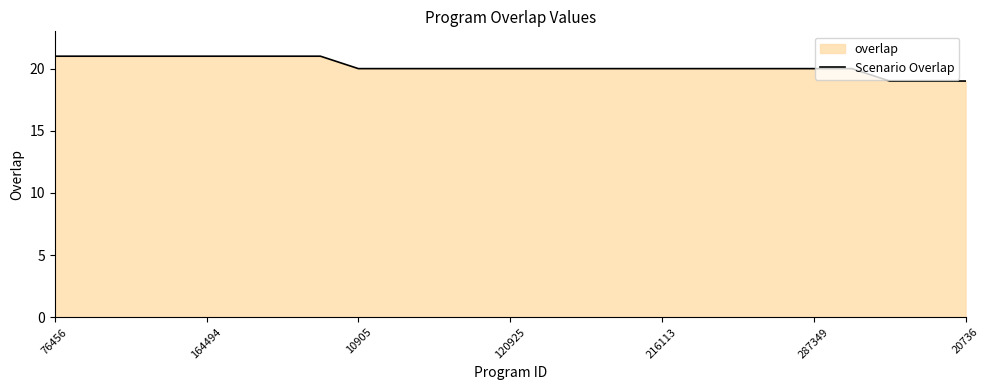

What is the smallest value displayed?

19